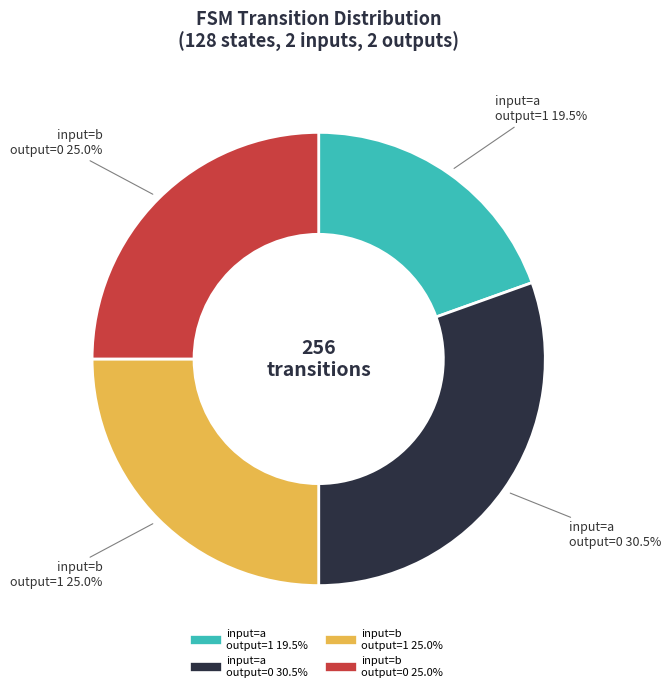

Does any single category account for the majority?

No